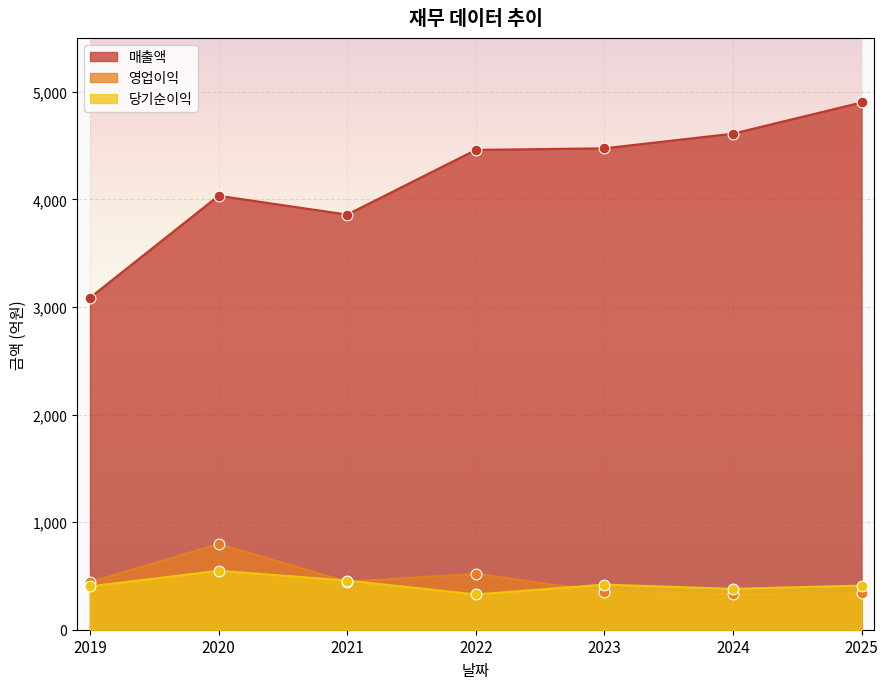

Which series contains the lowest Y value?

당기순이익